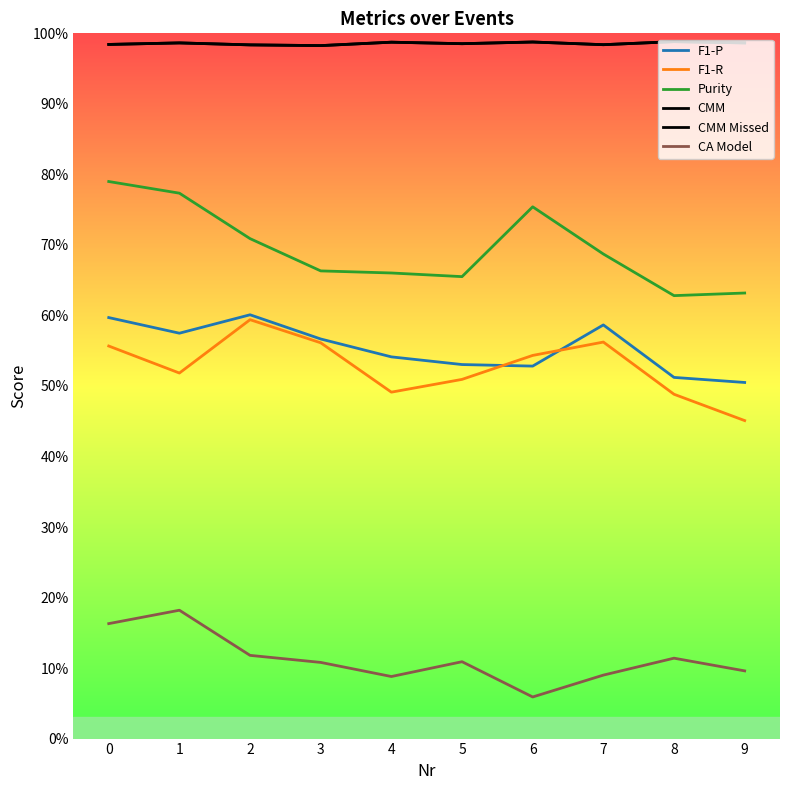

Which series has the largest total across all categories?

CMM